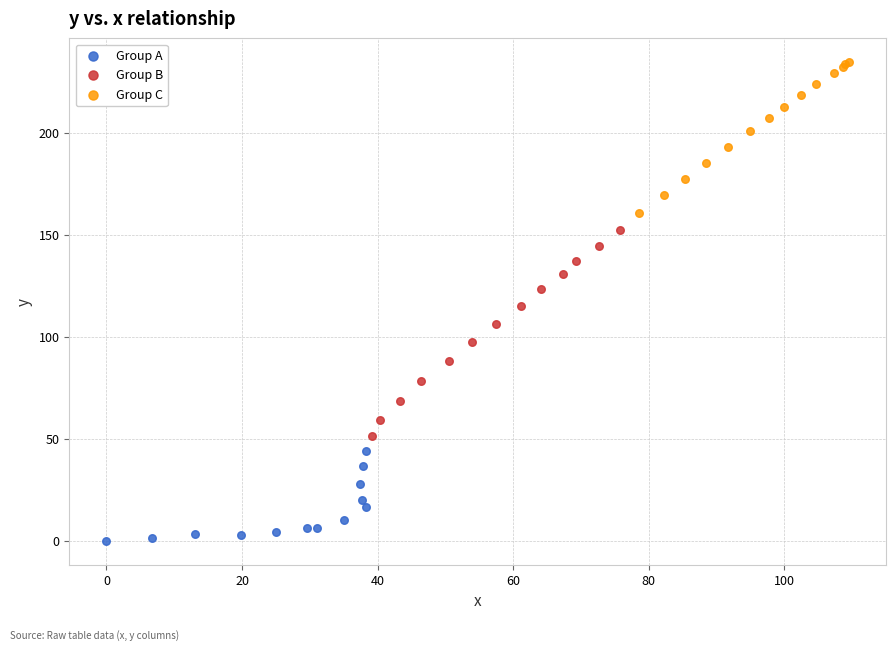

Which series has the widest spread of Y values?

Group B